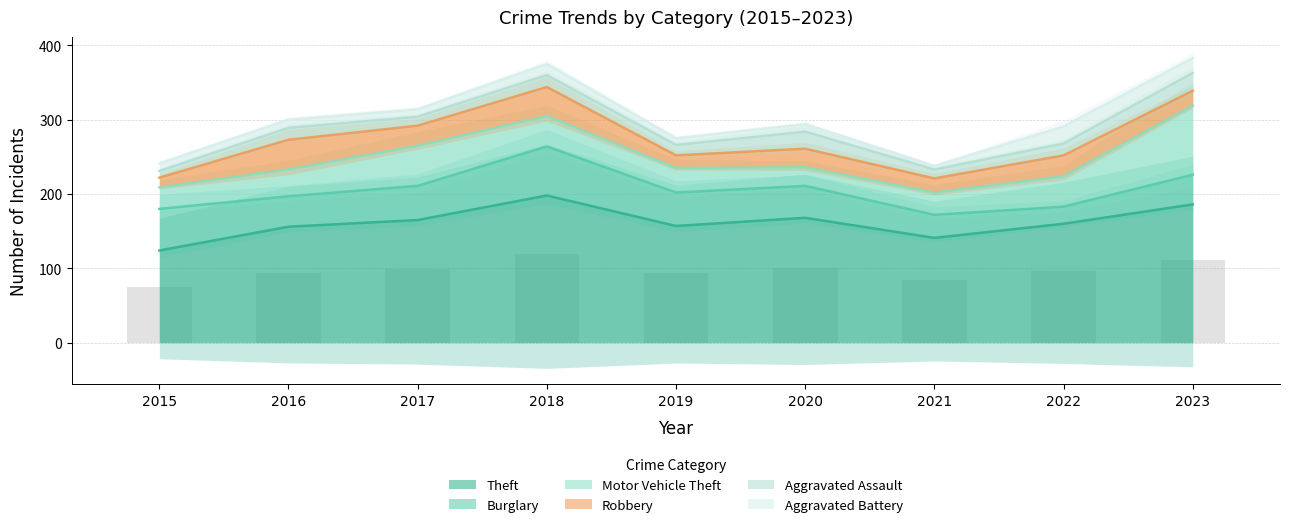

What is the lowest value of the Aggravated Battery series?

5